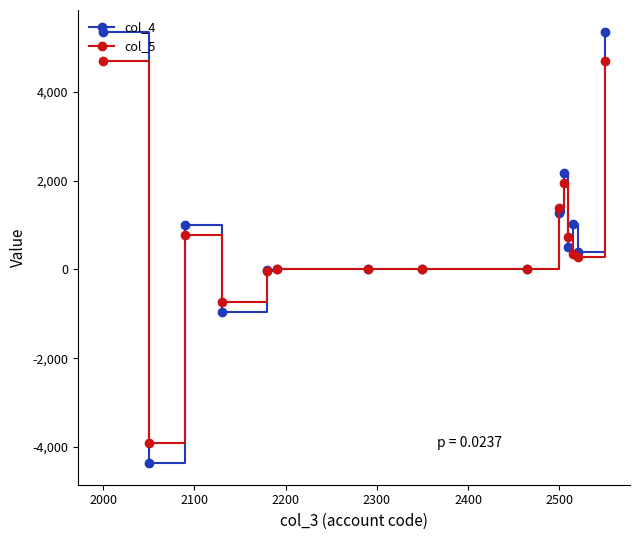

What is the sum of all col_5 values?

10163